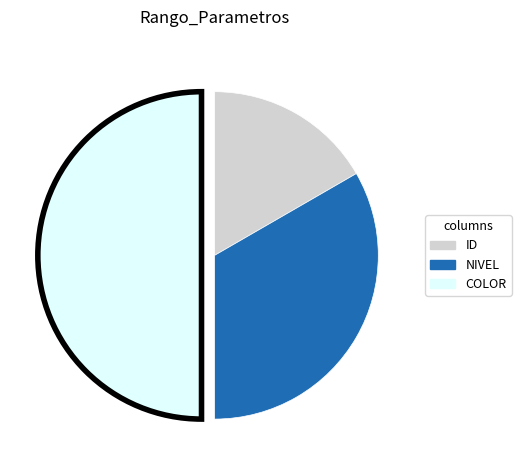

Does NIVEL represent more than half of the total?

No